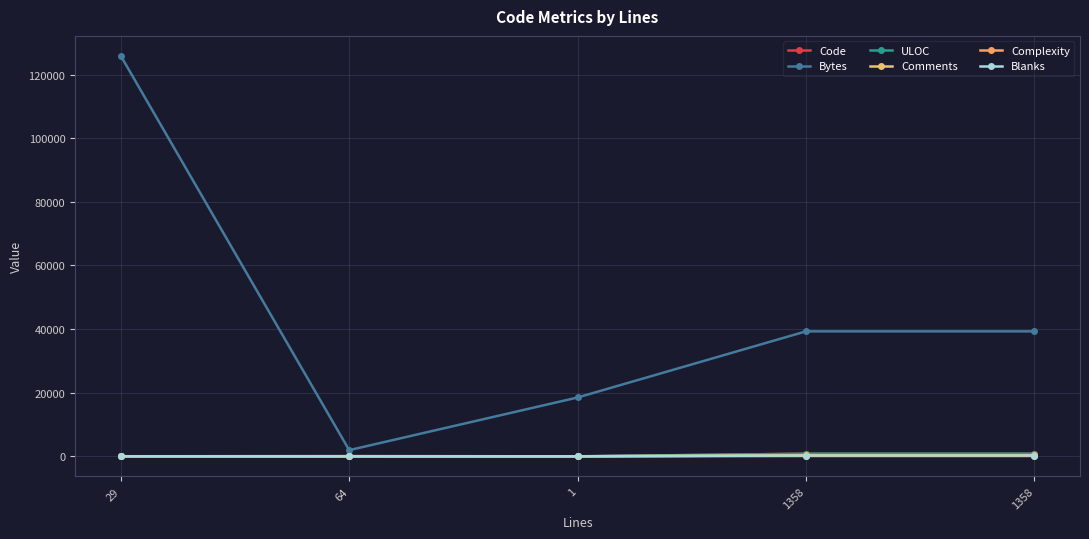

How many values in the Blanks series exceed 0?

2